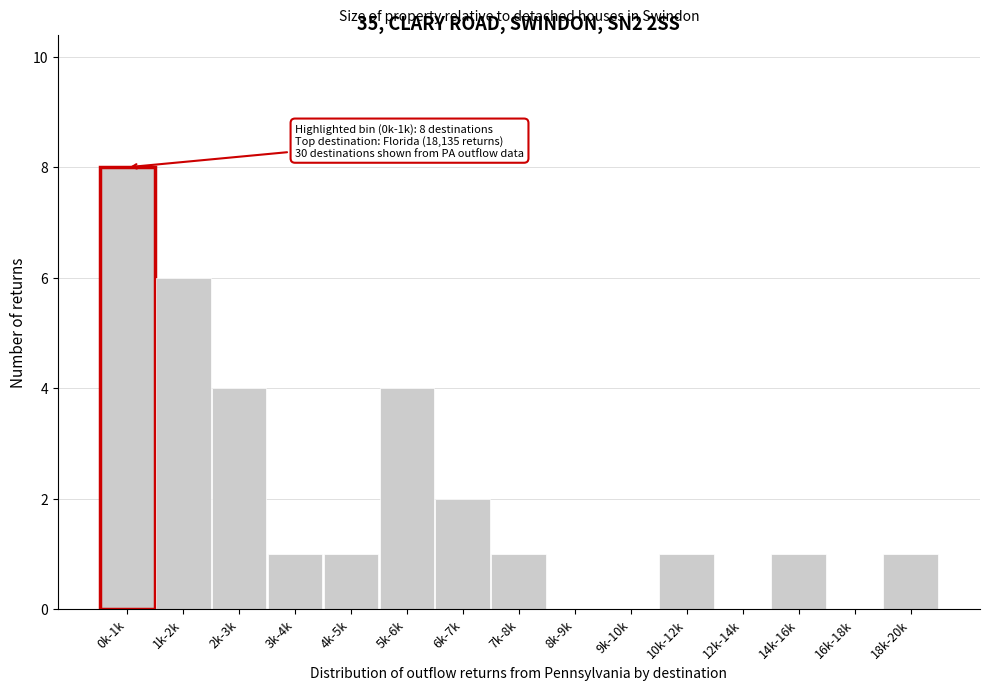

Reading left to right, list all the values displayed in this chart.

0k-1k=8	1k-2k=6	2k-3k=4	3k-4k=1	4k-5k=1	5k-6k=4	6k-7k=2	7k-8k=1	8k-9k=0	9k-10k=0	10k-12k=1	12k-14k=0	14k-16k=1	16k-18k=0	18k-20k=1